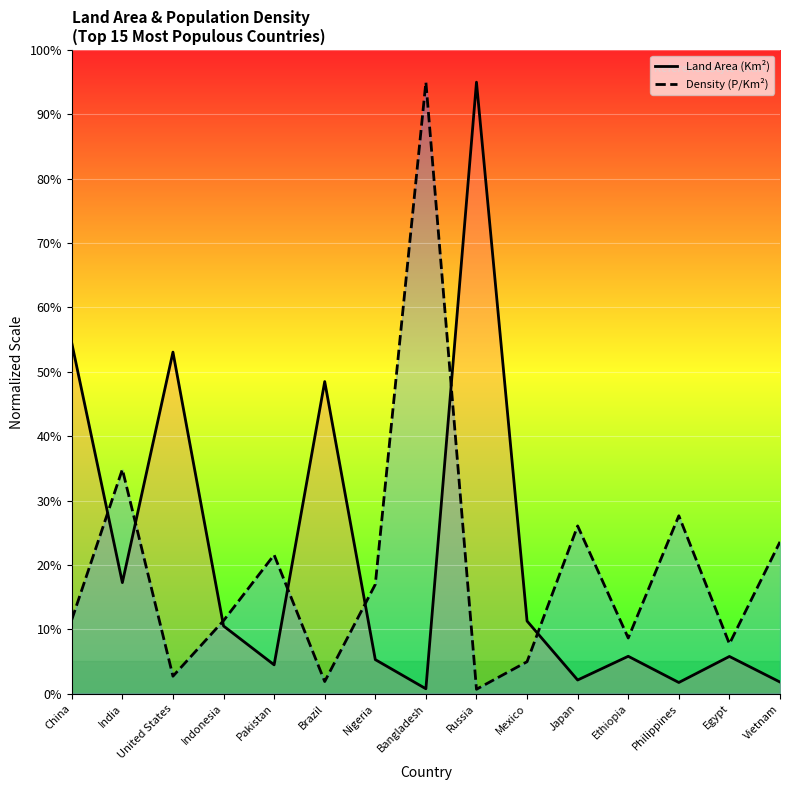

What value does the Land Area (Km²) series have at Nigeria?

5.3